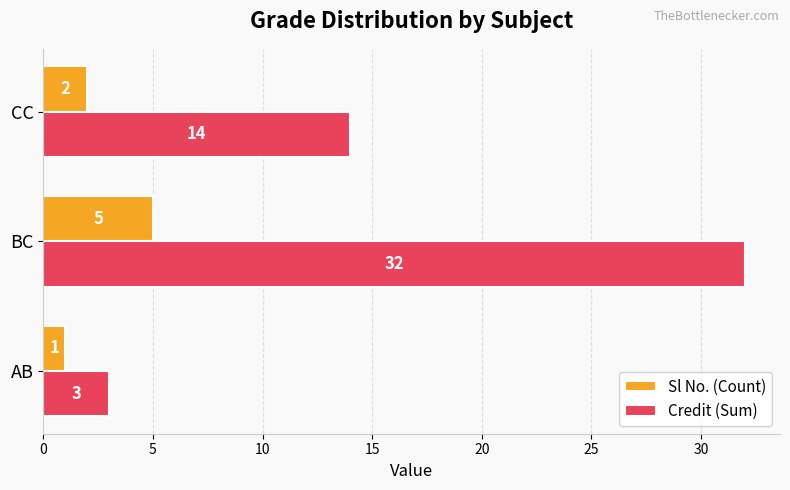

Rank the series at BC from highest to lowest value.

Credit (Sum), Sl No. (Count)